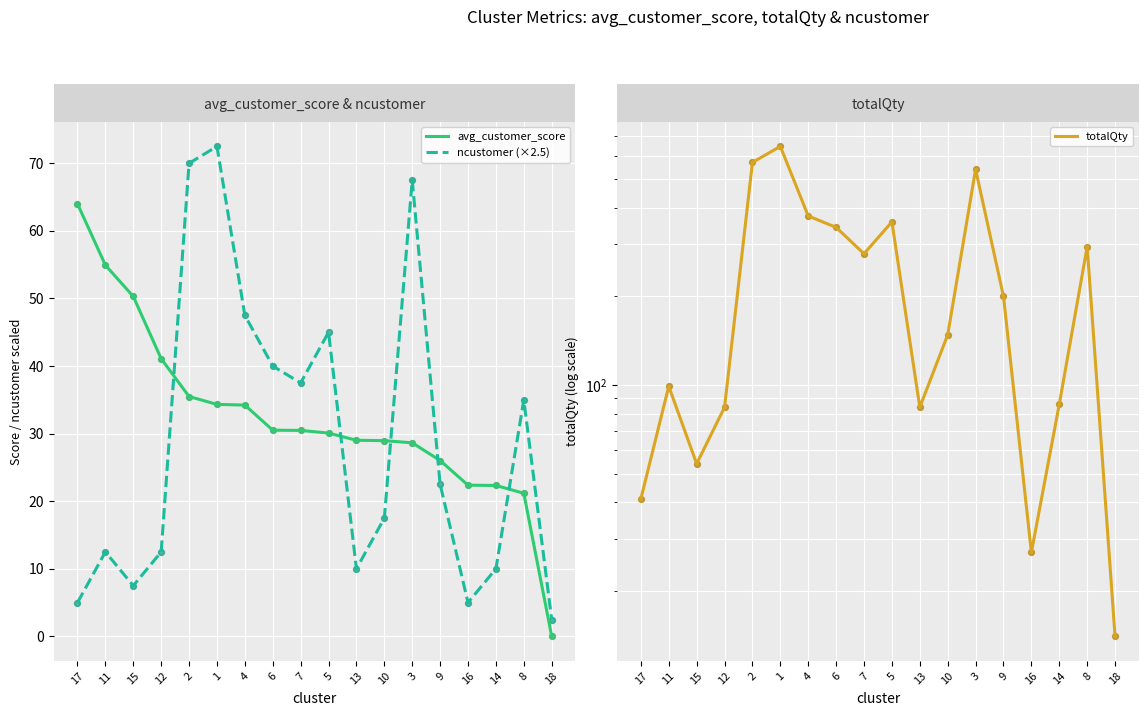

Is the value of totalQty at 3 greater than the value of ncustomer (×2.5) at 8?

Yes